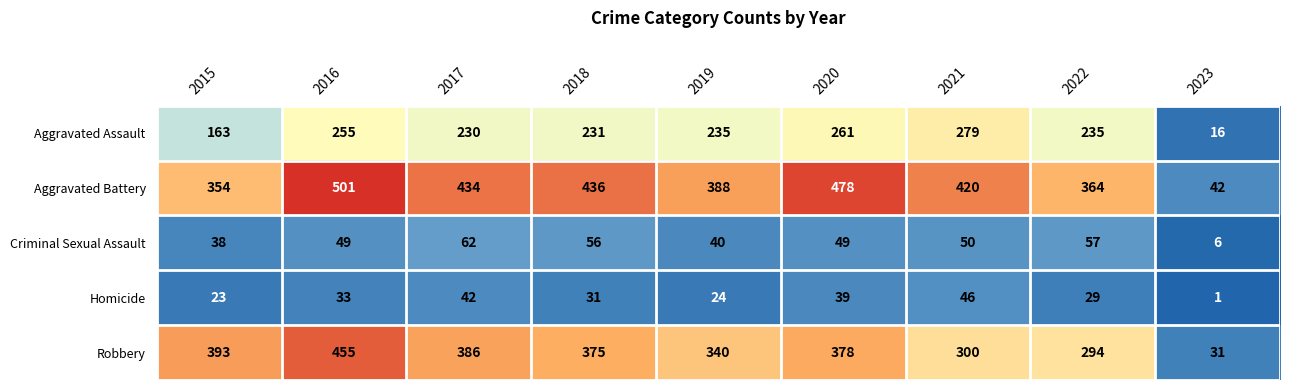

The value of Homicide at 2019 is 24. True or false?

True